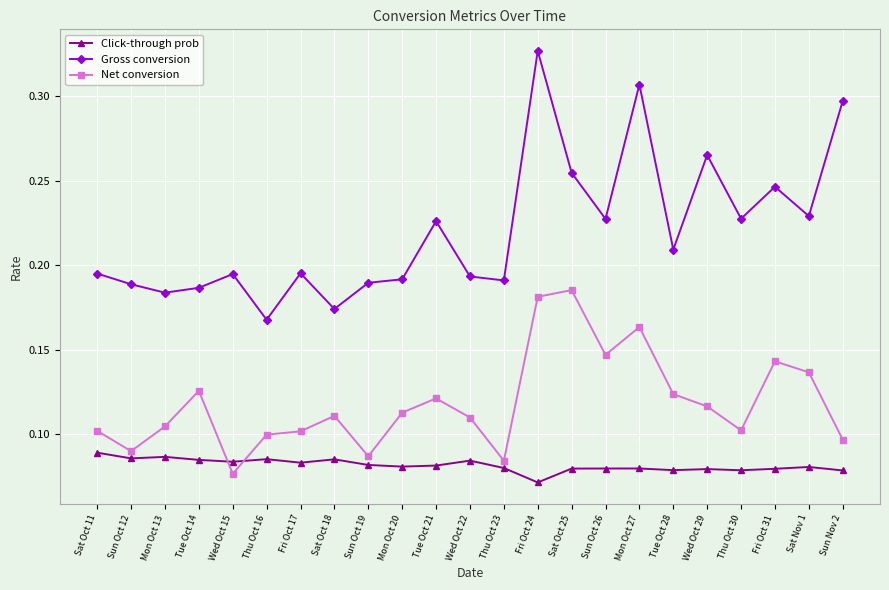

Which series has the largest range (max minus min)?

Gross conversion